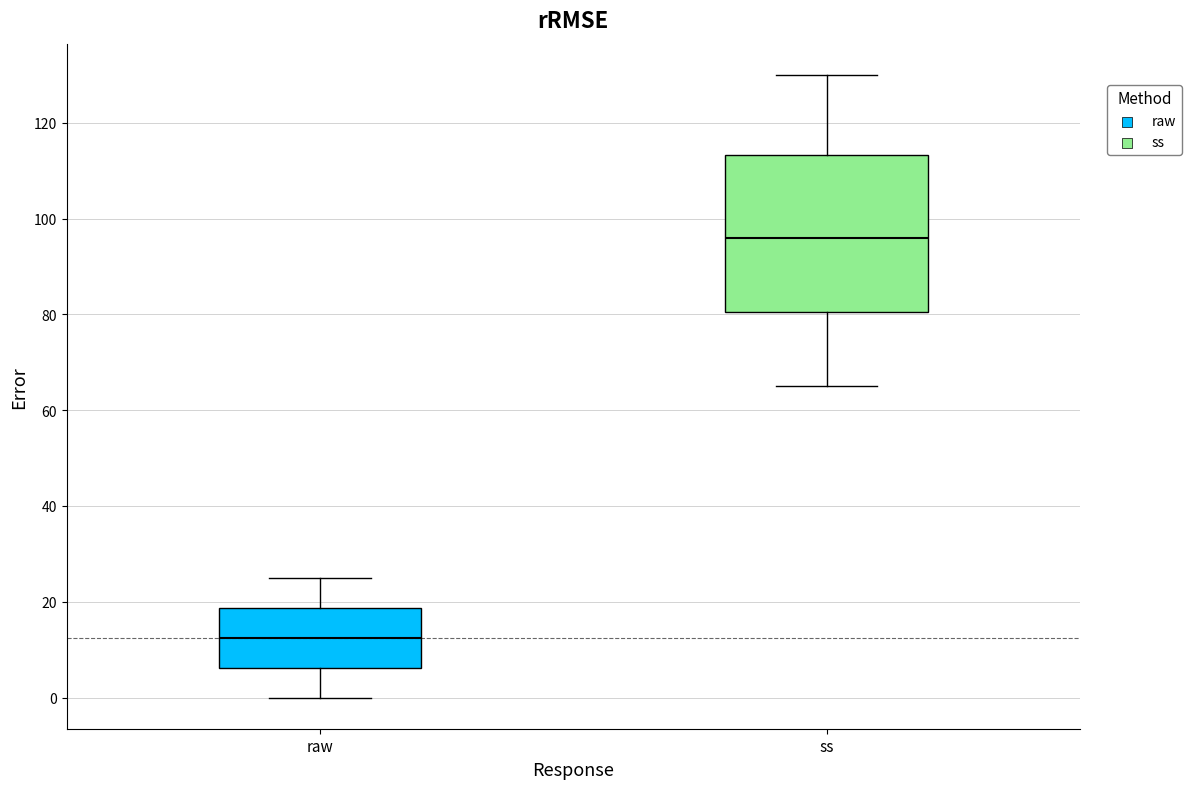

Reading left to right, read every box against the y-axis: the position of its median line, the range the box covers, and the ends of its whiskers. The values are not printed on the chart, so give them approximately, as read against the axis.

raw: median 12, box 6 to 18, whiskers 0 to 26
ss: median 96, box 80 to 114, whiskers 66 to 130